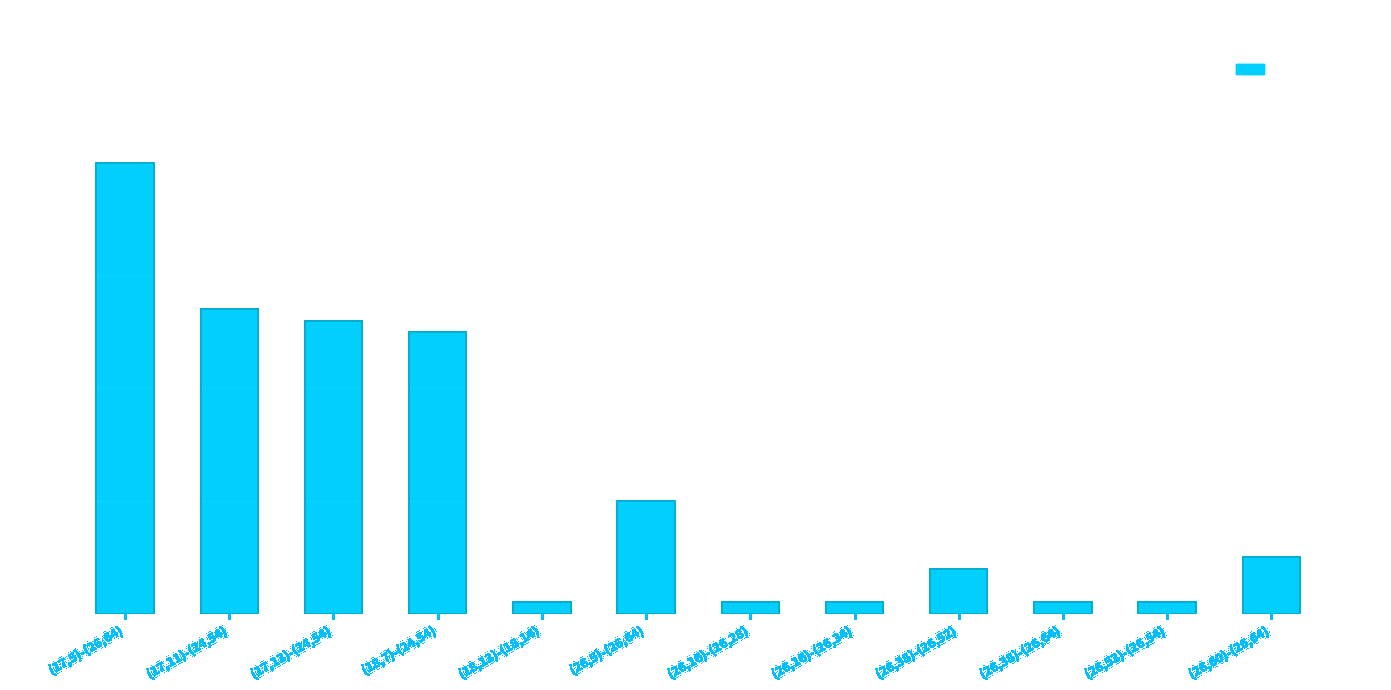

What is the minimum value shown in the chart?

1